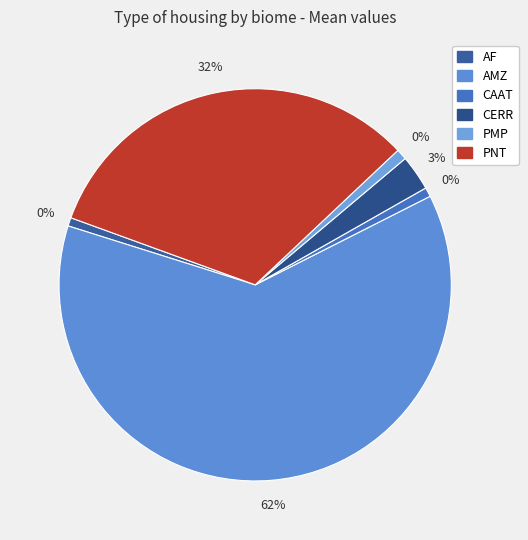

What is the majority slice?

AMZ